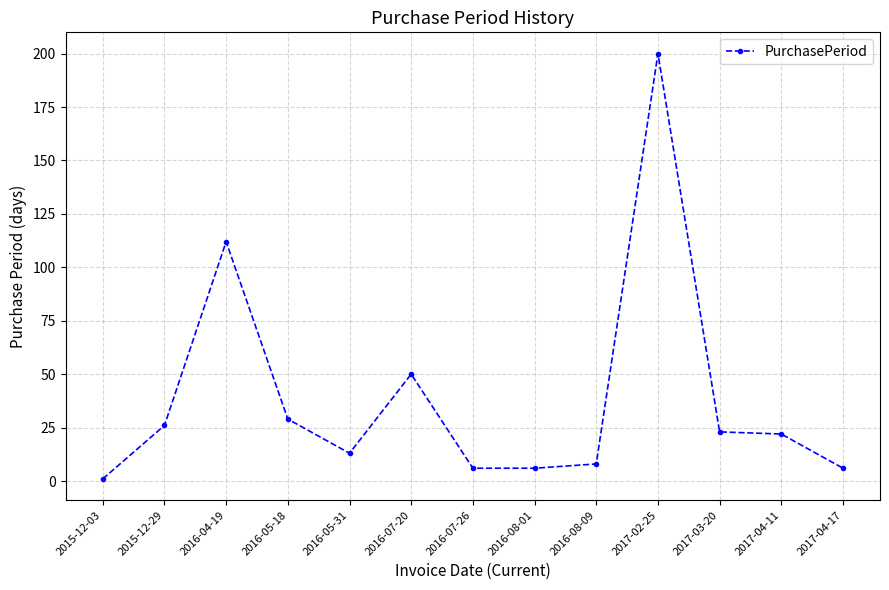

What is the ratio of the value at 2017-02-25 to the value at 2016-07-20?

4.0